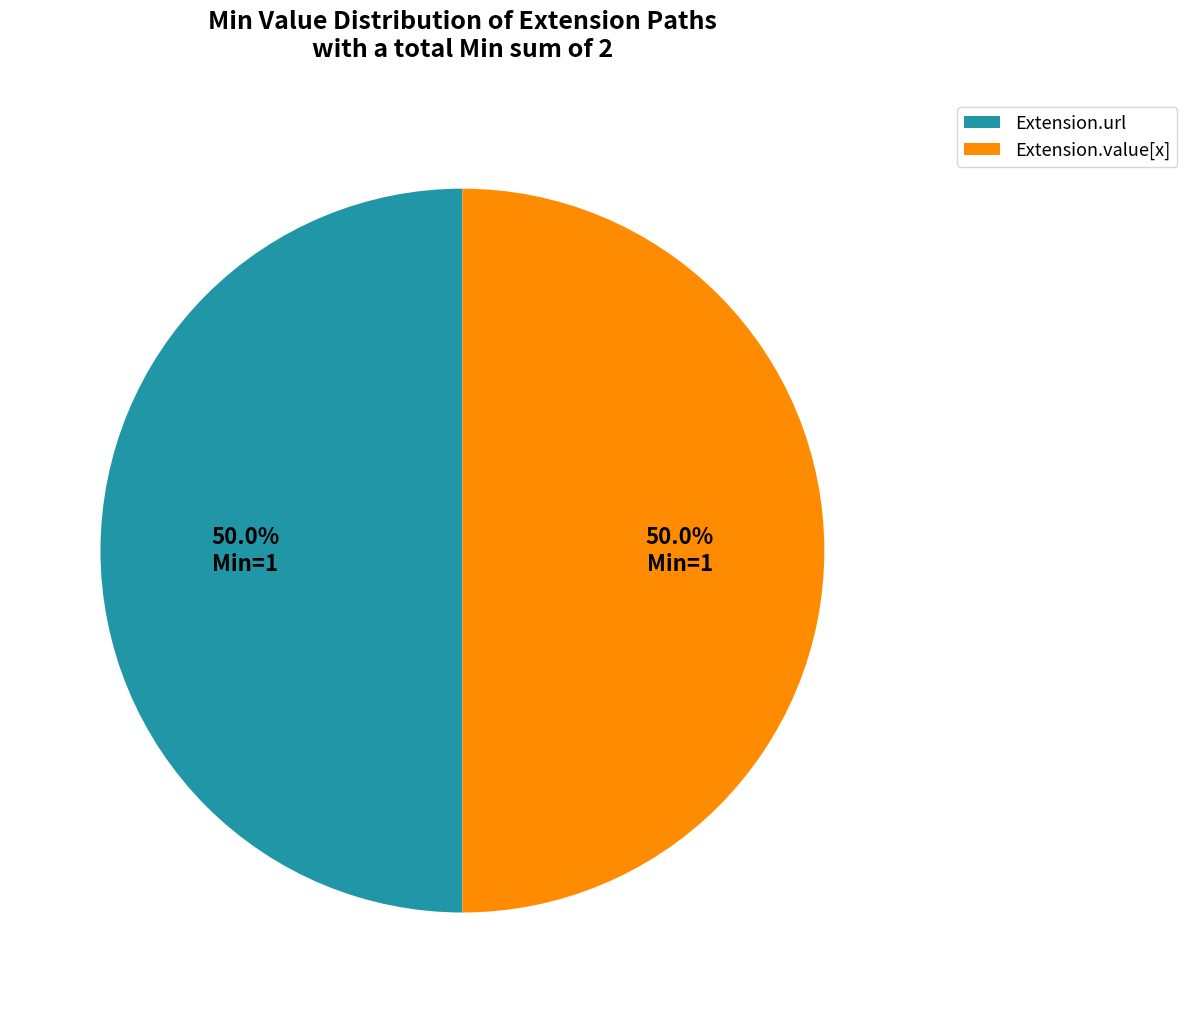

Is it true that Extension.value[x] is 50% of the pie?

True